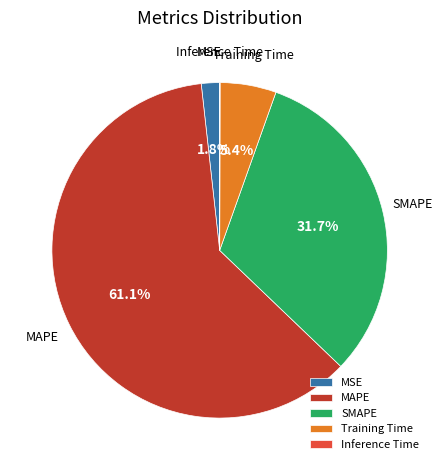

What is the largest slice in the pie chart?

MAPE